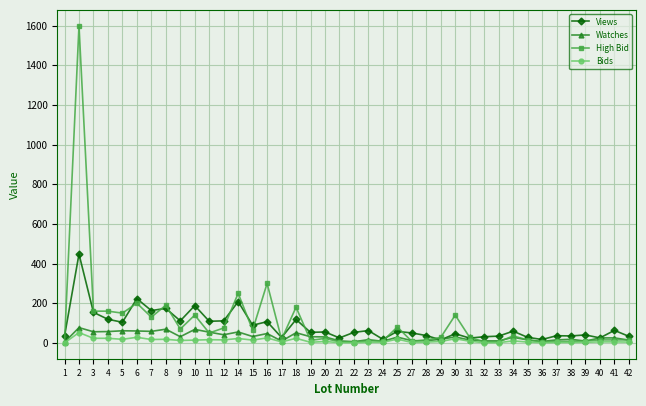

Rank the series by their maximum value, from highest to lowest.

High Bid, Views, Watches, Bids